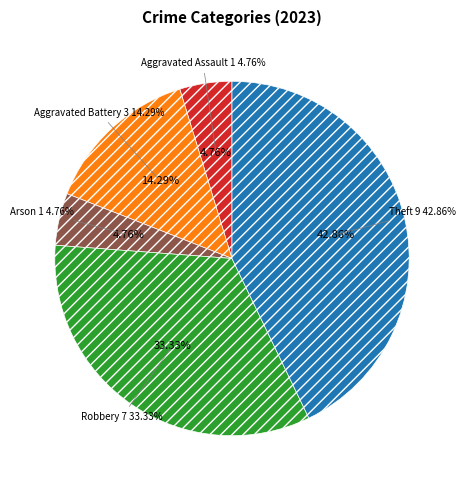

What percentage is NOT represented by Robbery?

66.7%